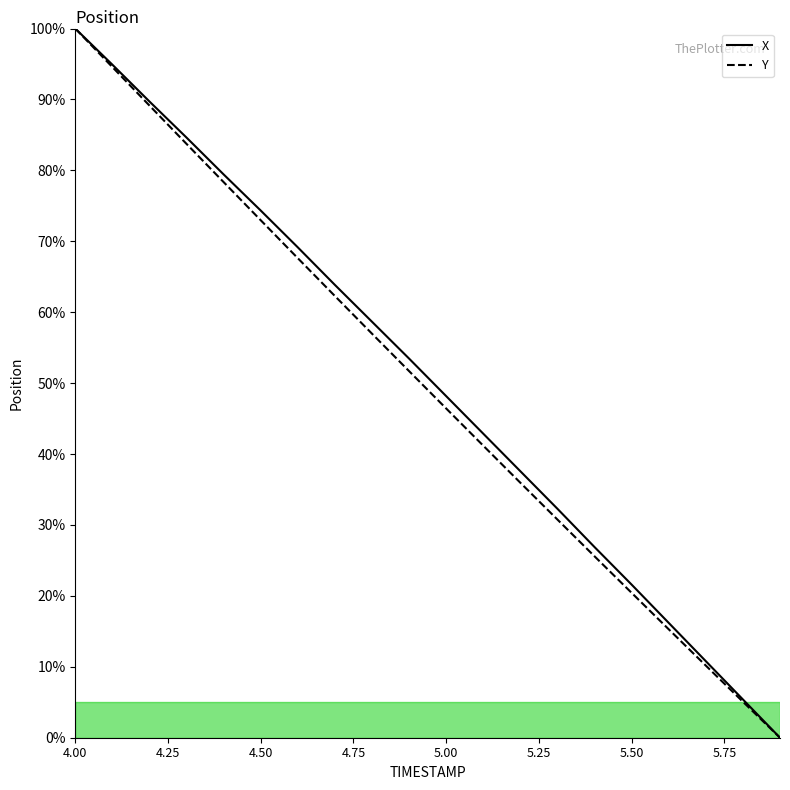

True or false: X and Y cross at least once.

False